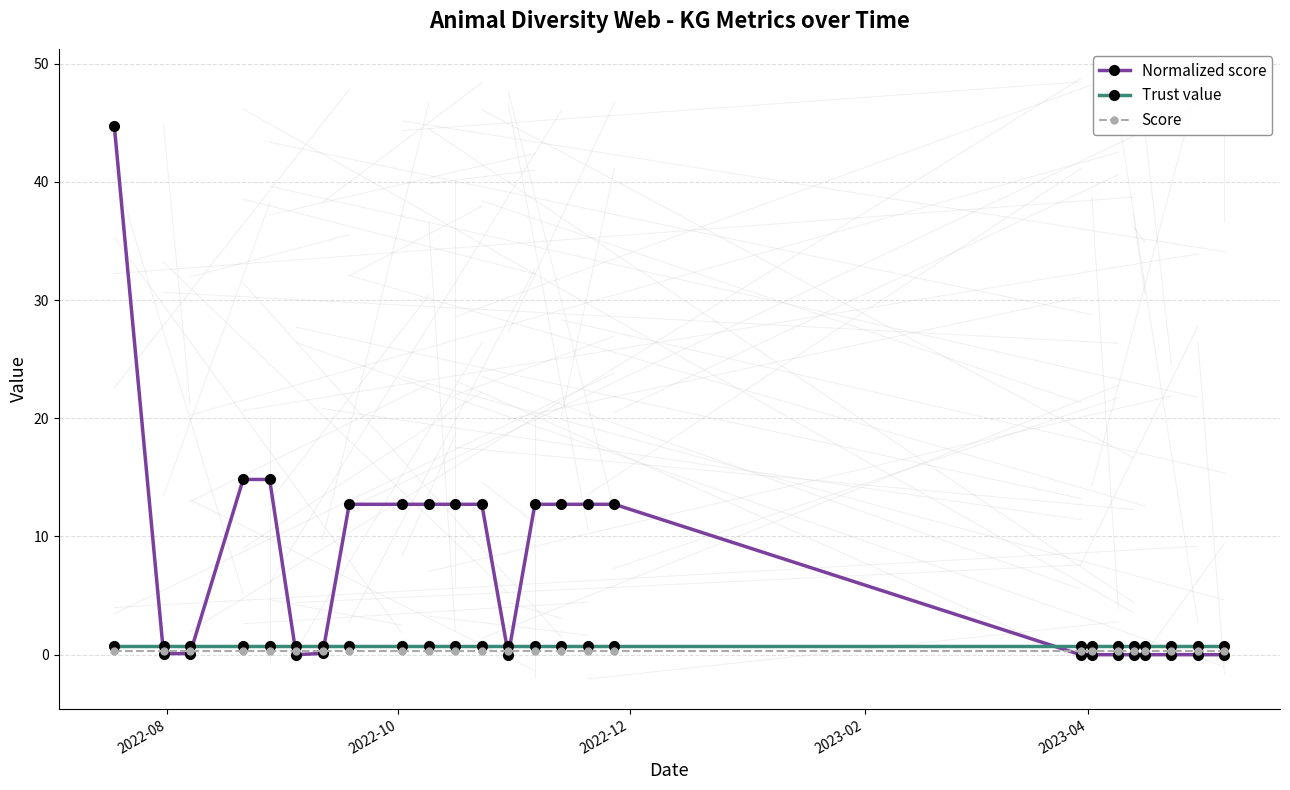

Which series has the largest total across all categories?

Normalized score